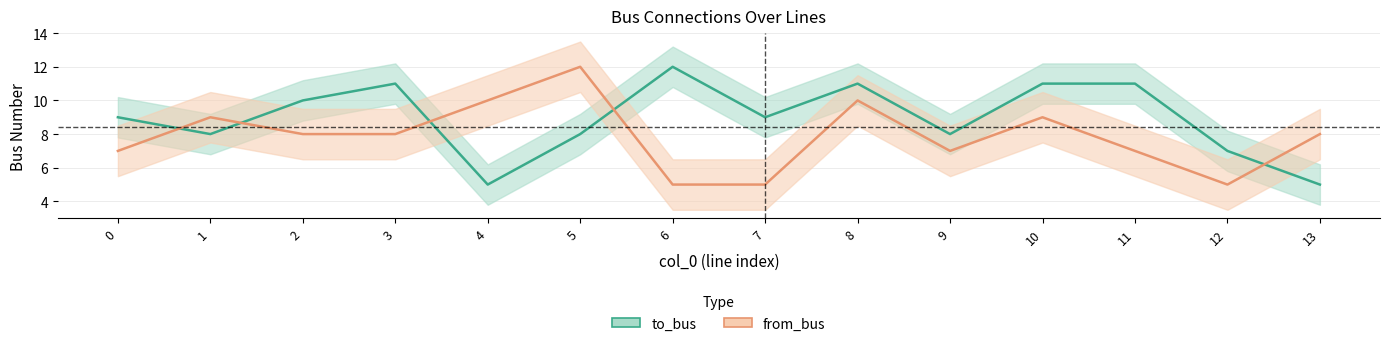

Reading left to right, transcribe all the data shown in this chart.

to_bus: 9	8	10	11	5	8	12	9	11	8	11	11	7	5
from_bus: 7	9	8	8	10	12	5	5	10	7	9	7	5	8